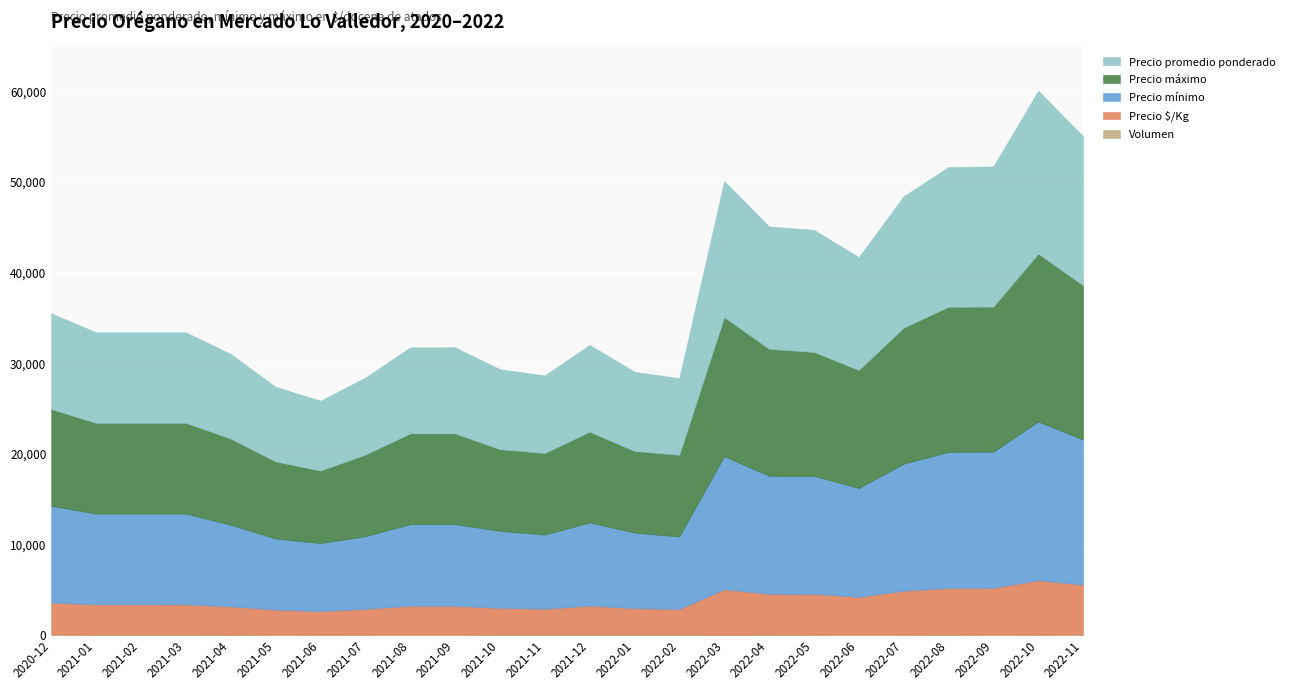

What is the difference between the highest and lowest values at 2022-10?

18460